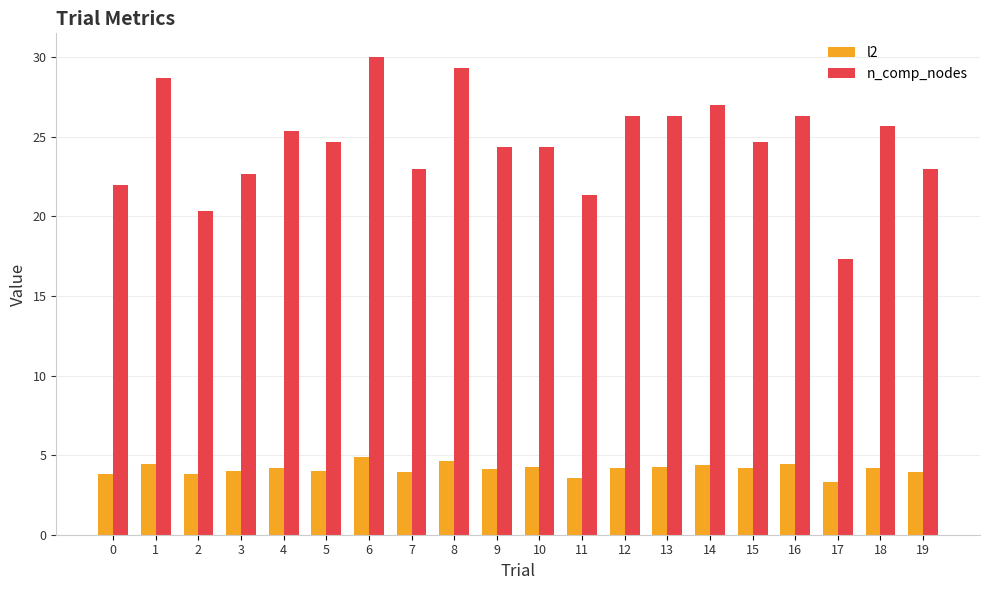

Is it true that l2 equals 5.6 at 5?

False